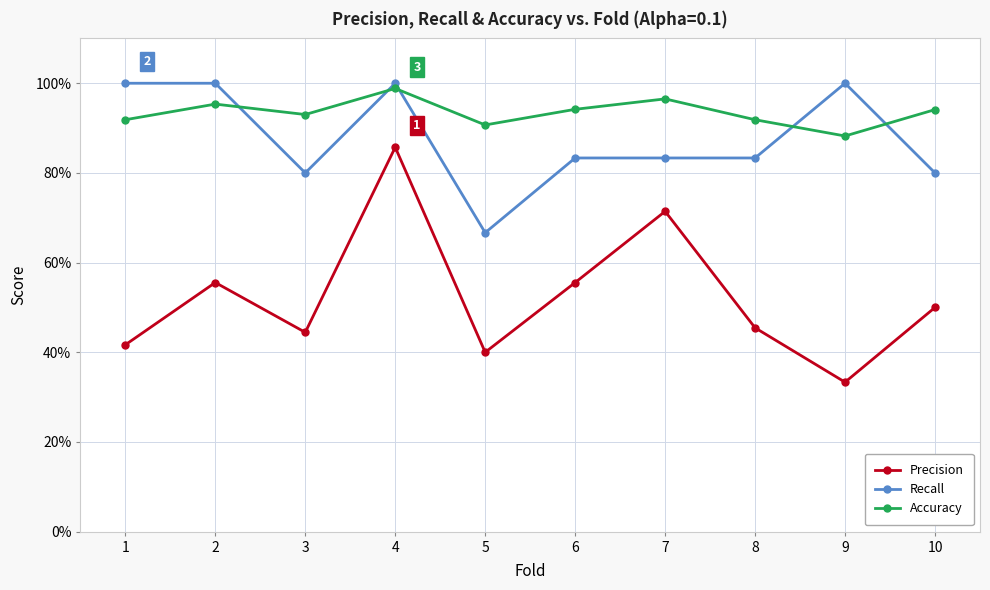

Rank the series at 7 from lowest to highest value.

Precision, Recall, Accuracy